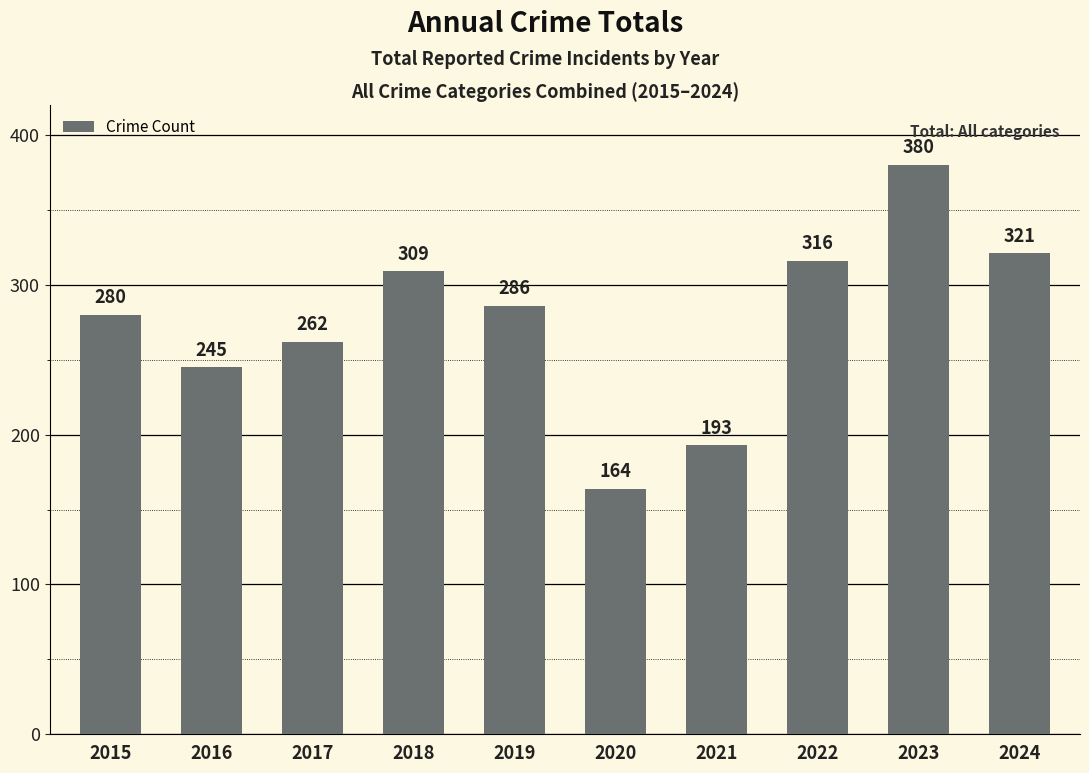

The chart shows a value of 309 at 2018. True or false?

True